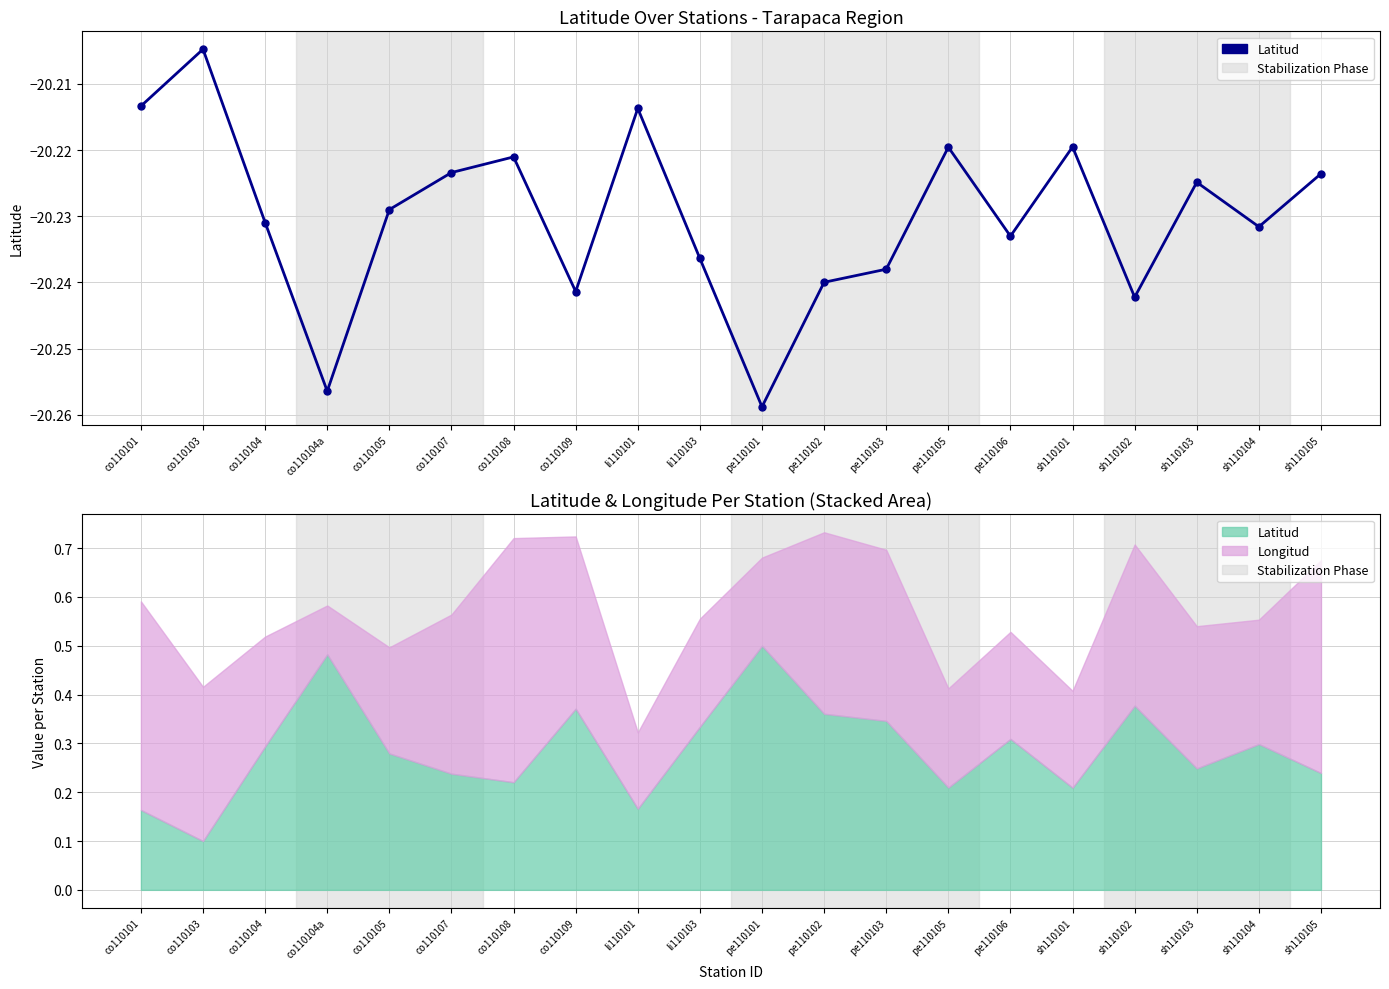

Which label corresponds to the smallest value in the chart?

pe110101